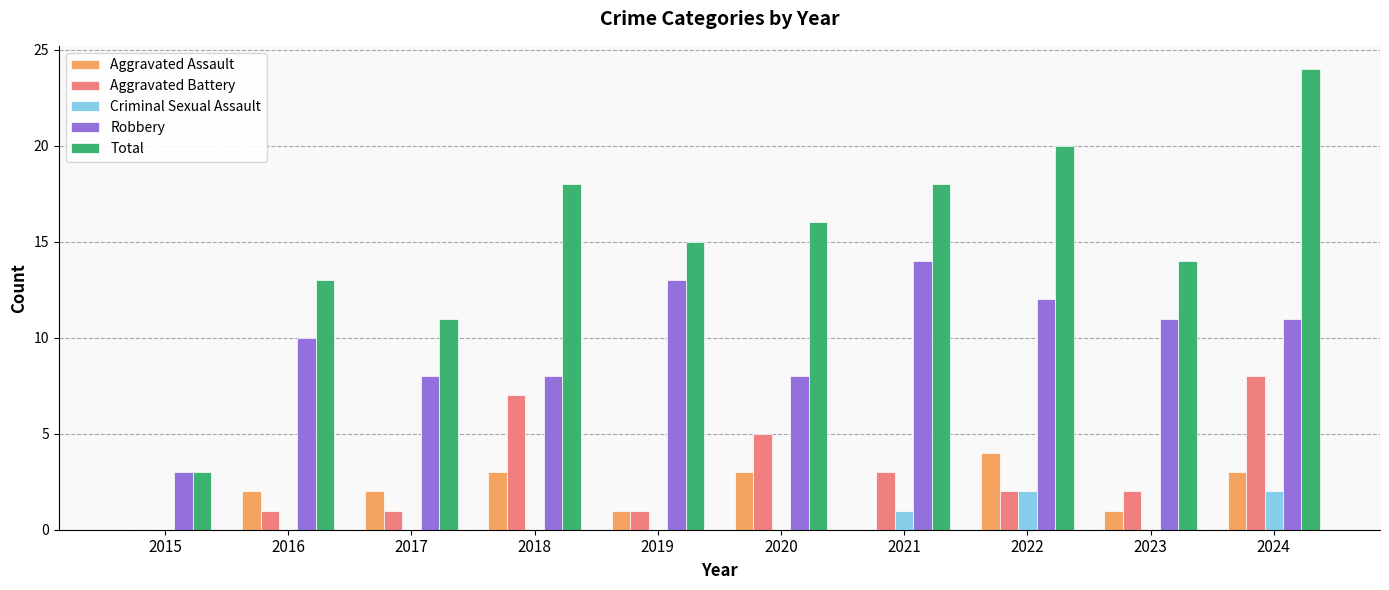

Count the Aggravated Battery values in the range 1 to 5.

7